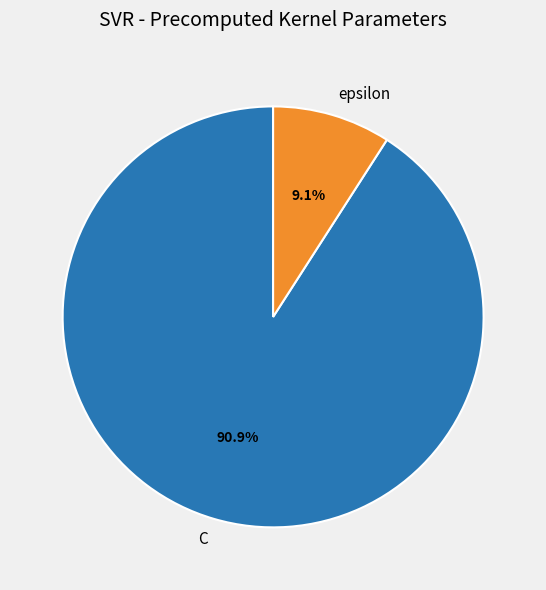

Which has a higher value, C or epsilon?

C